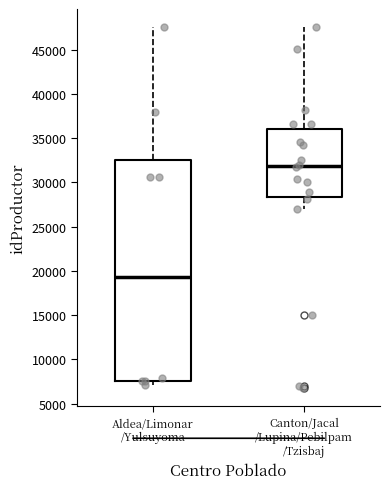

Comparing the boxes themselves (not the whiskers), which one is the tallest?

Aldea/Limonar /Yulsuyoma